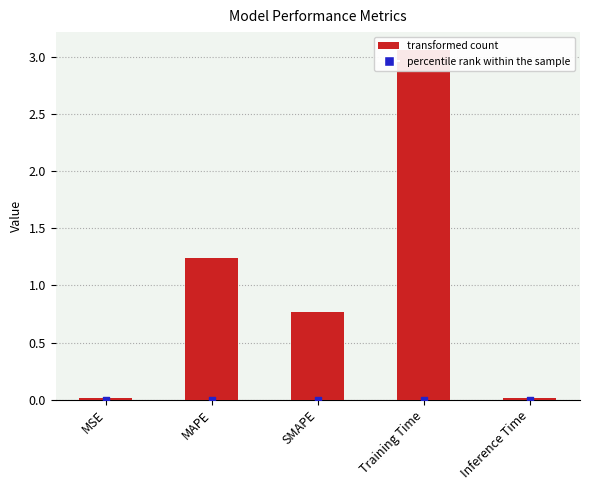

Which has a higher value, Inference Time or MSE?

MSE